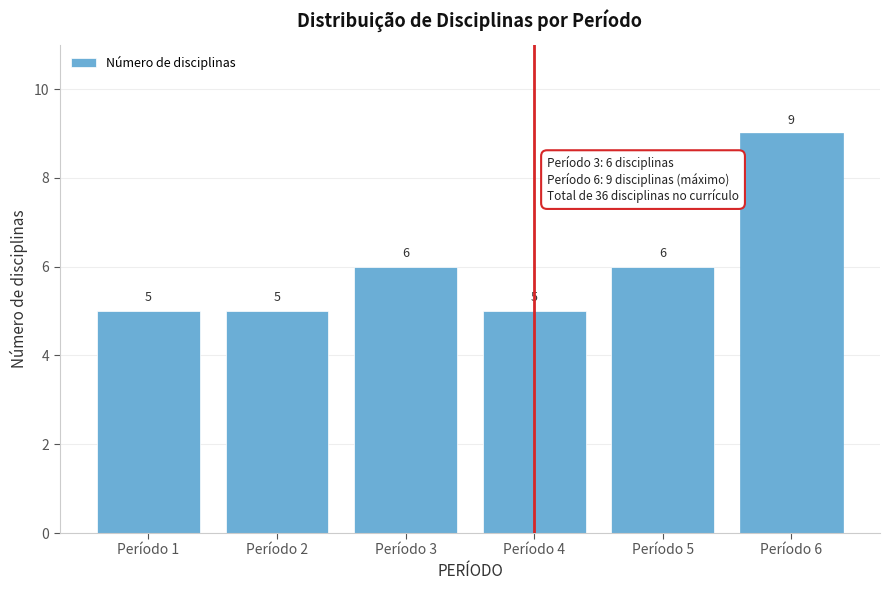

Reading left to right, extract all data points from this chart.

5	5	6	5	6	9